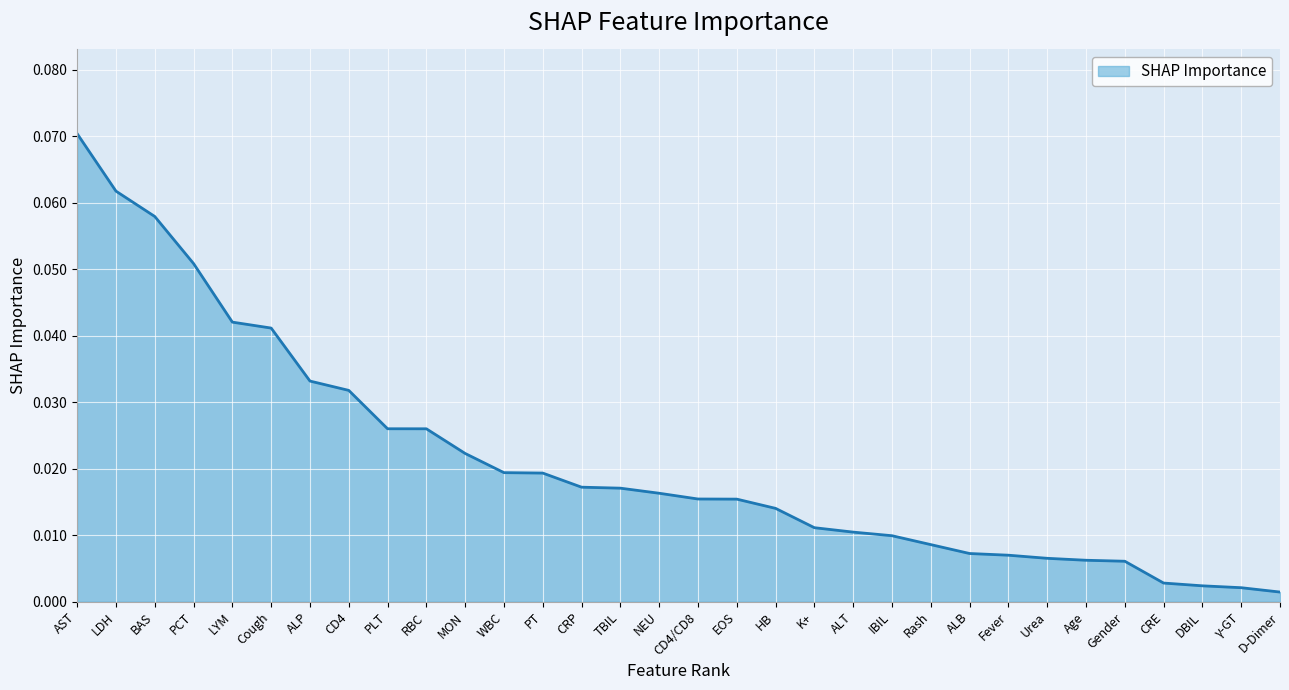

Between WBC and CRE, which is larger?

WBC